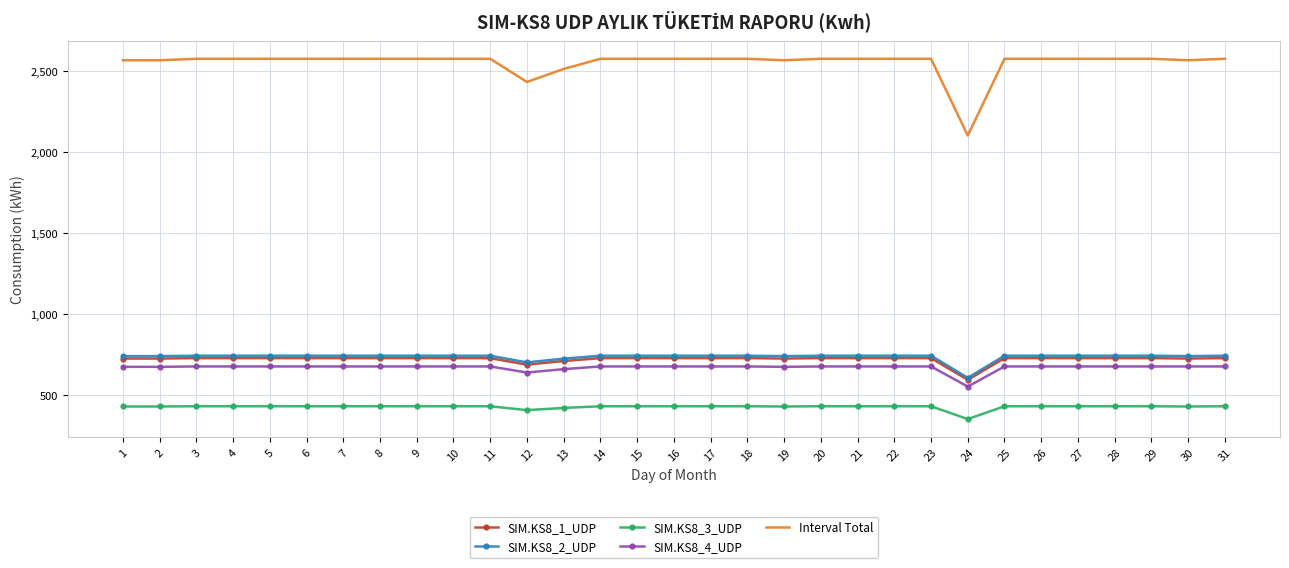

What is the difference between the maximum and minimum values in the SIM.KS8_2_UDP series?

136.4